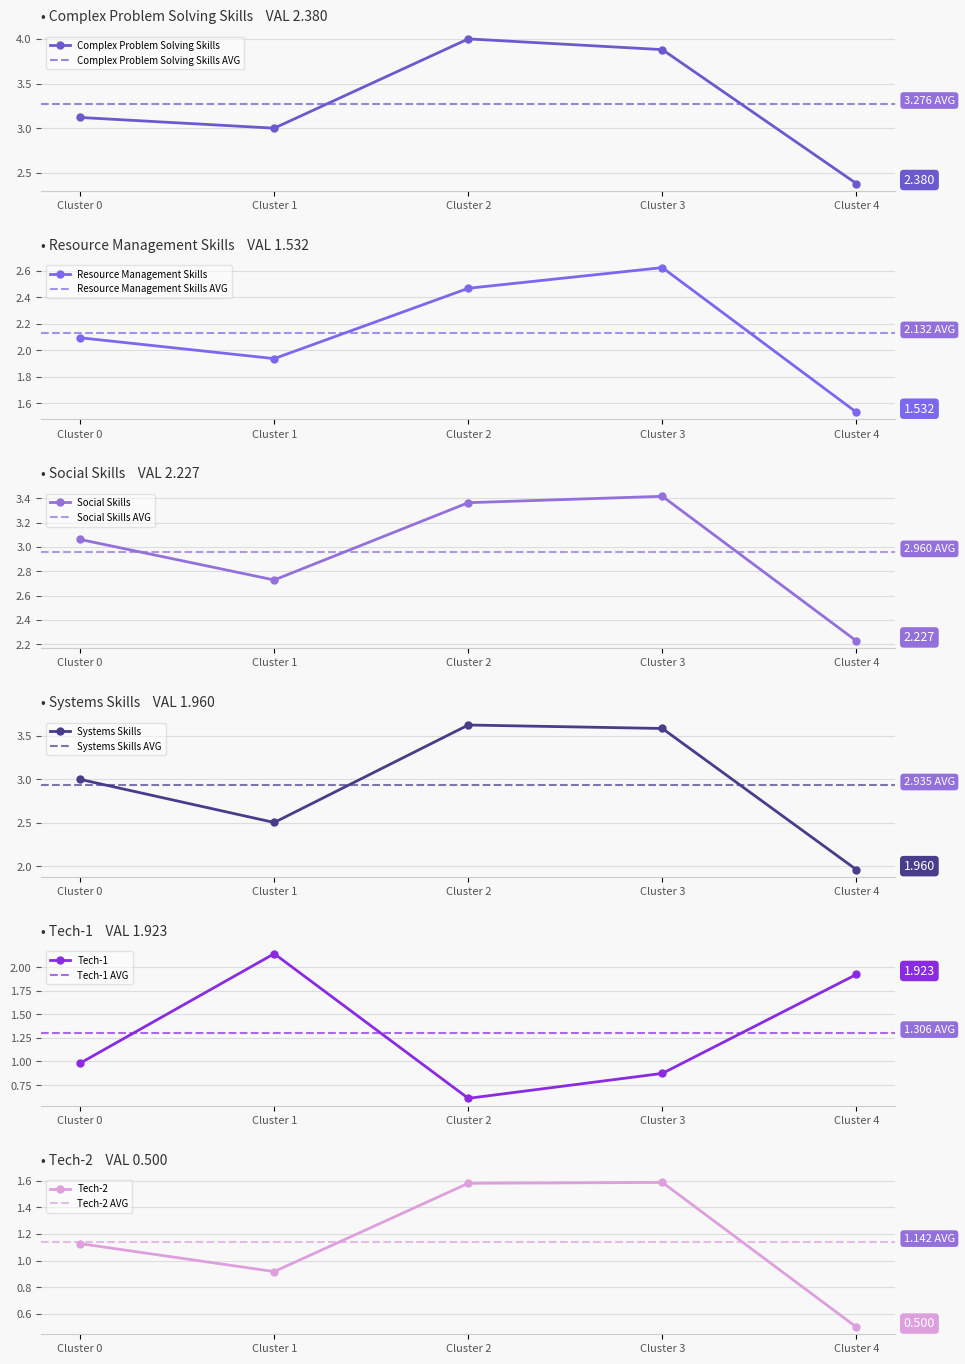

Reading left to right, transcribe all the data shown in this chart.

Complex Problem Solving Skills: 3.1	3.0	4.0	3.9	2.4
Resource Management Skills: 2.1	1.9	2.5	2.6	1.5
Social Skills: 3.1	2.7	3.4	3.4	2.2
Systems Skills: 3.0	2.5	3.6	3.6	2.0
Tech-1: 1.0	2.1	0.6	0.9	1.9
Tech-2: 1.1	0.9	1.6	1.6	0.5